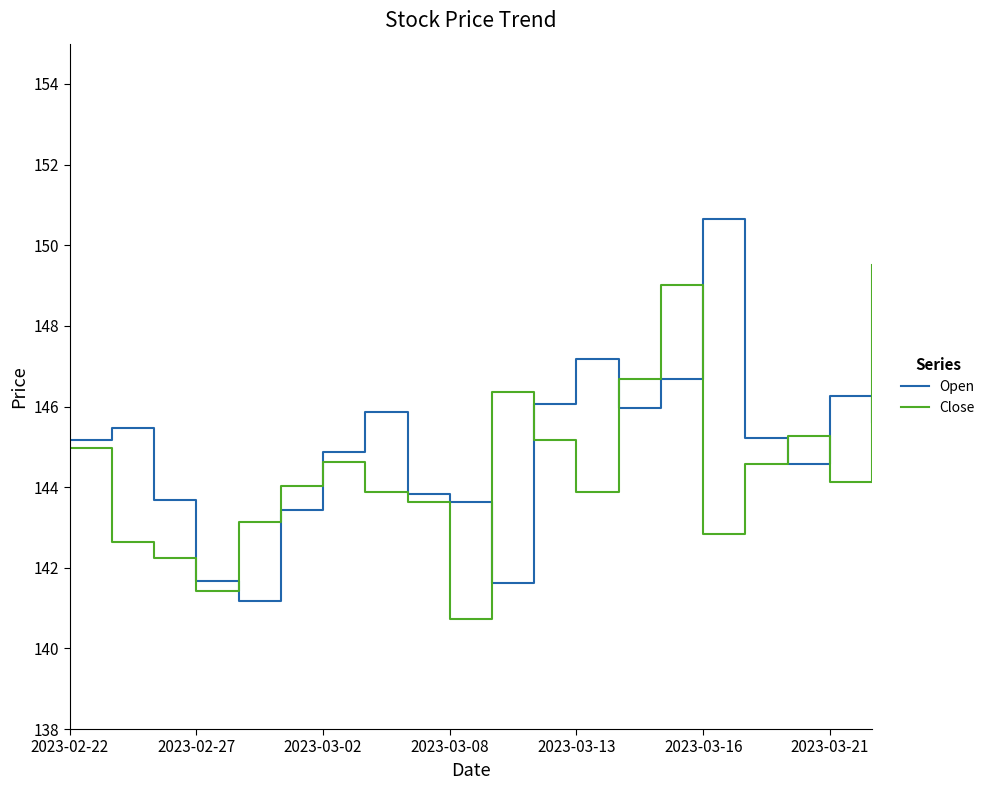

Does the chart display data point markers on the line(s)?

No